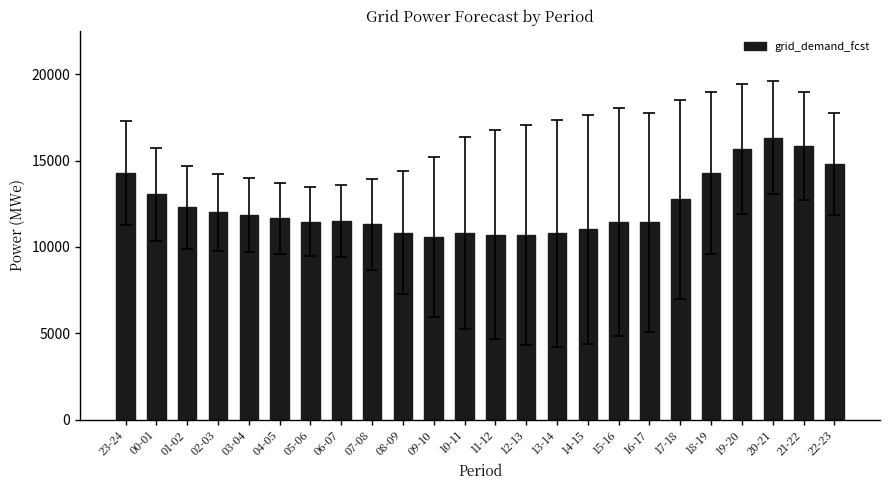

What is the sum of all values?

297318